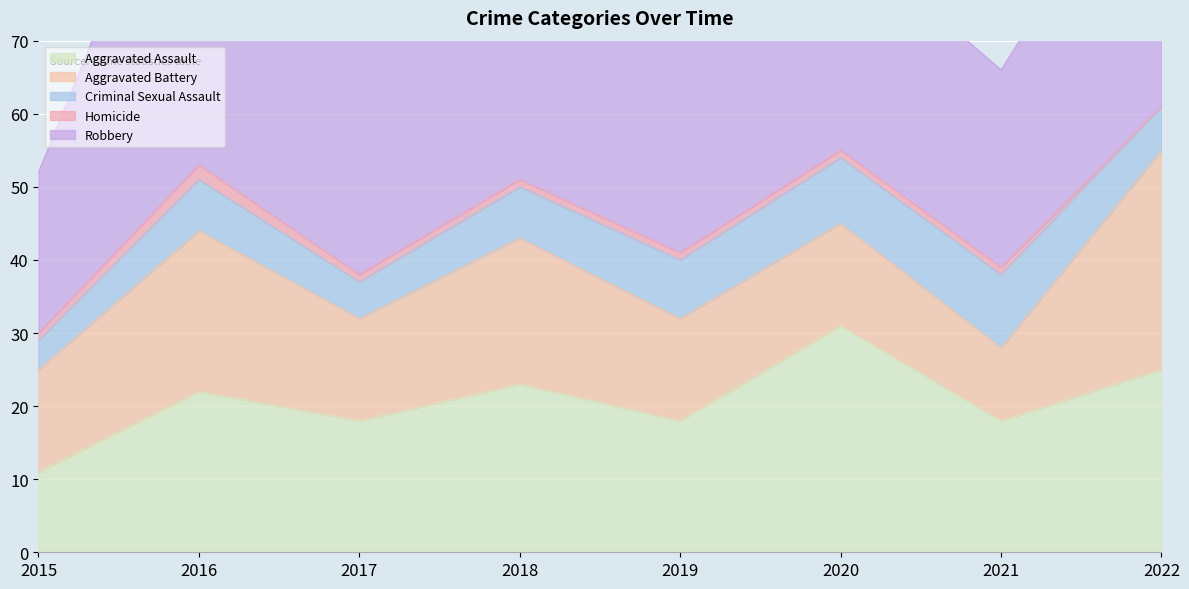

Which category has the lowest value in the Aggravated Assault series?

2015